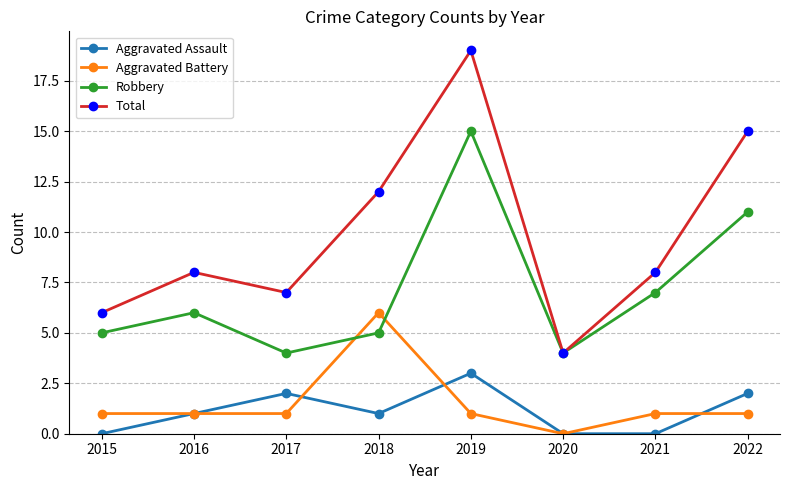

What is the value of the Total point at the 1st from the left?

6